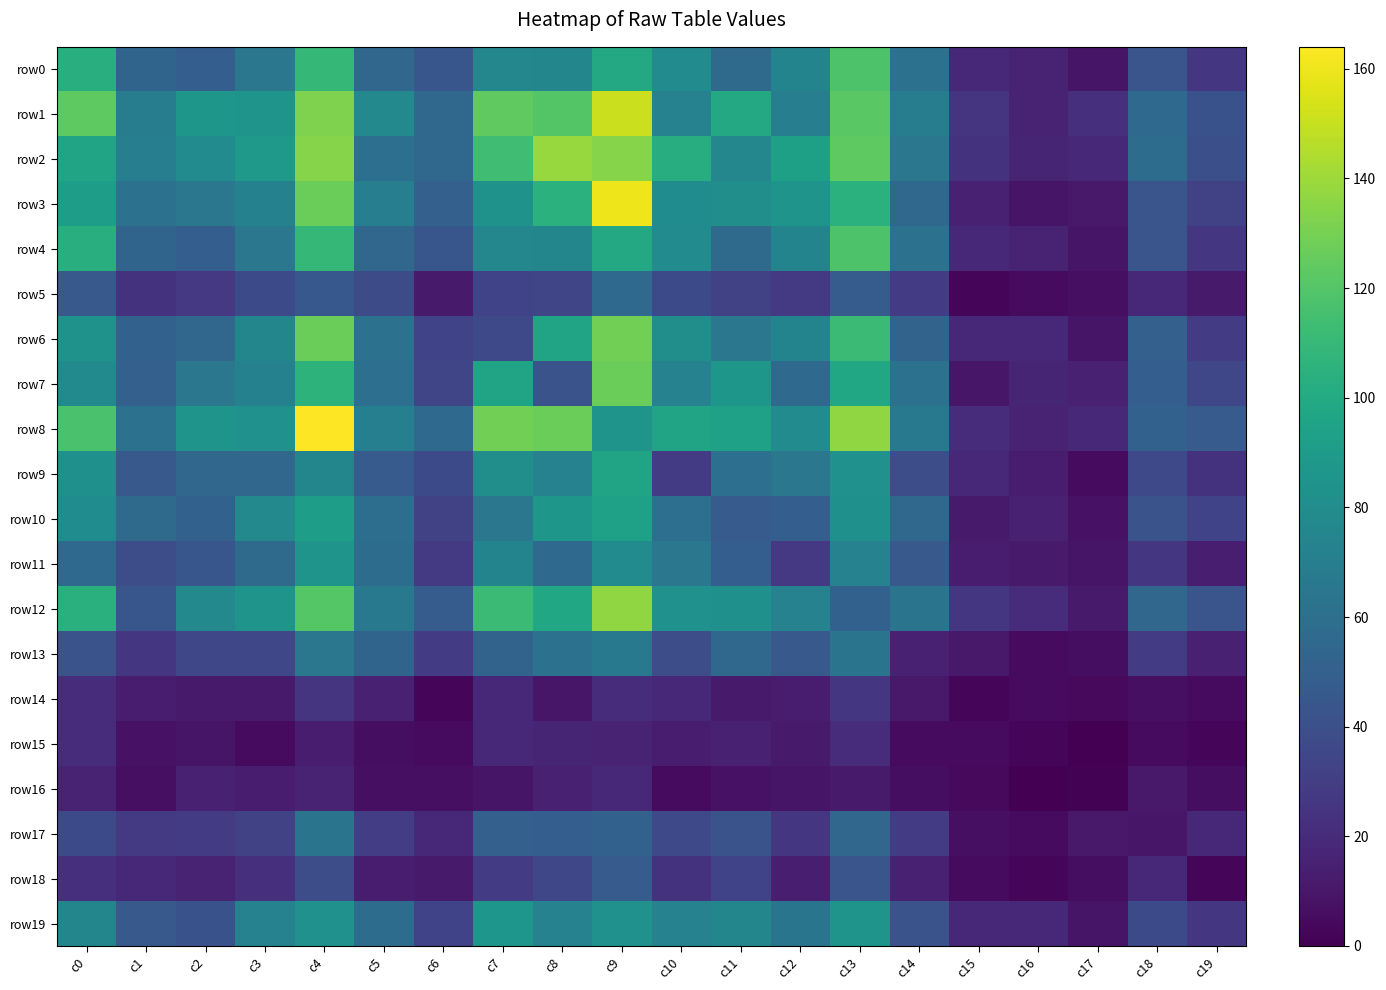

At which category does the chart reach its minimum across all series?

c17